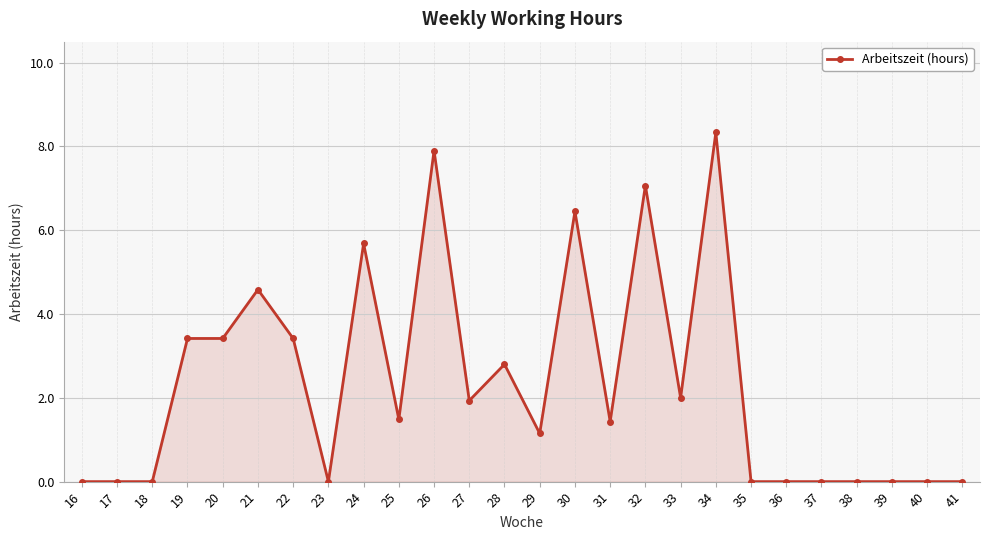

What is the approximate value at 30?

6.5